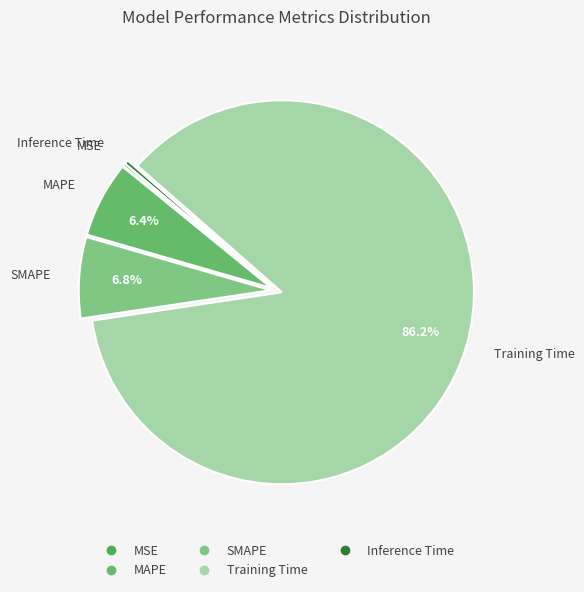

Which category accounts for the majority?

Training Time